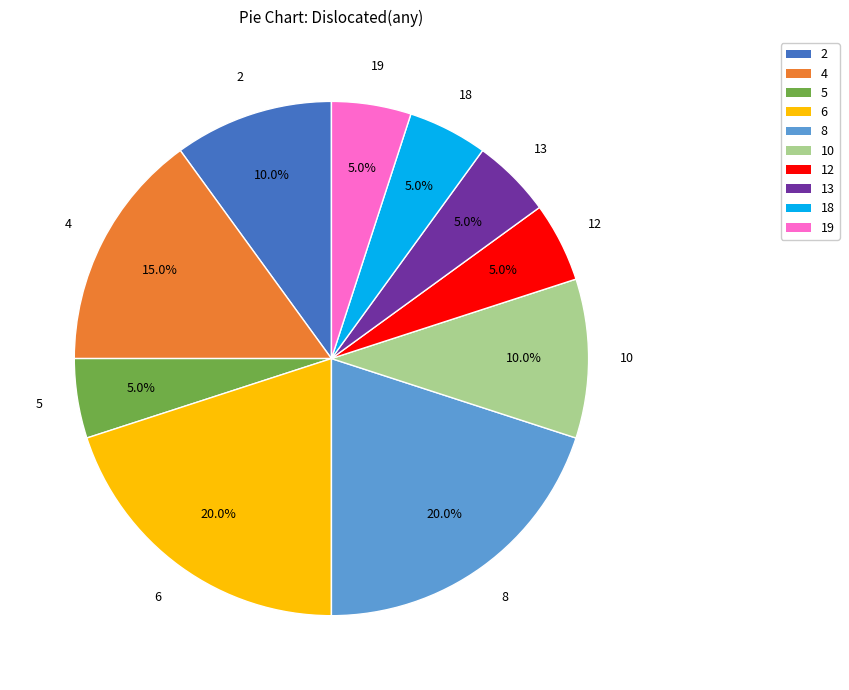

What is the ratio of the value at 18 to the value at 2?

0.5